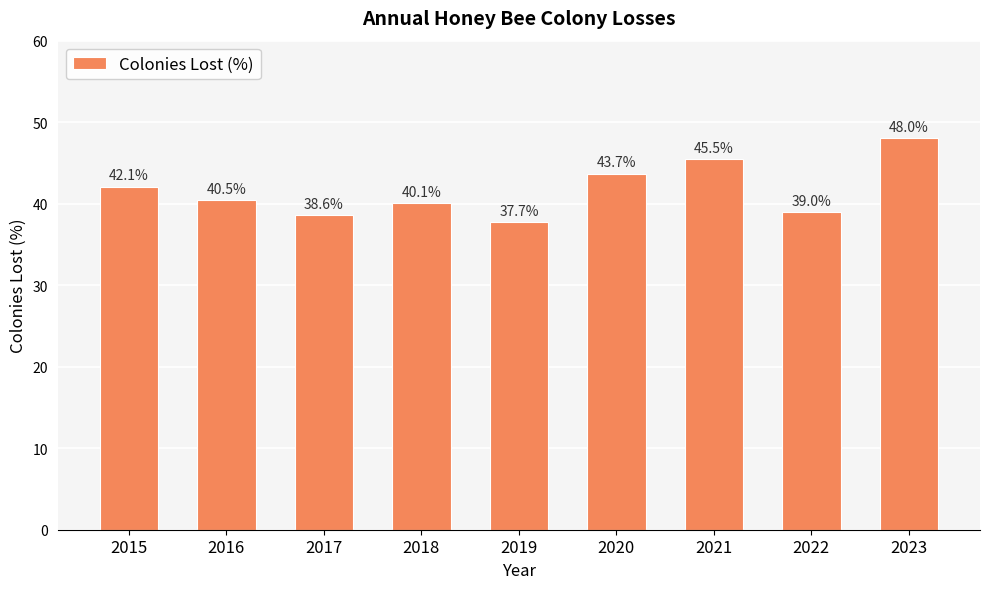

What is the value of the 2nd bar from the left?

40.5